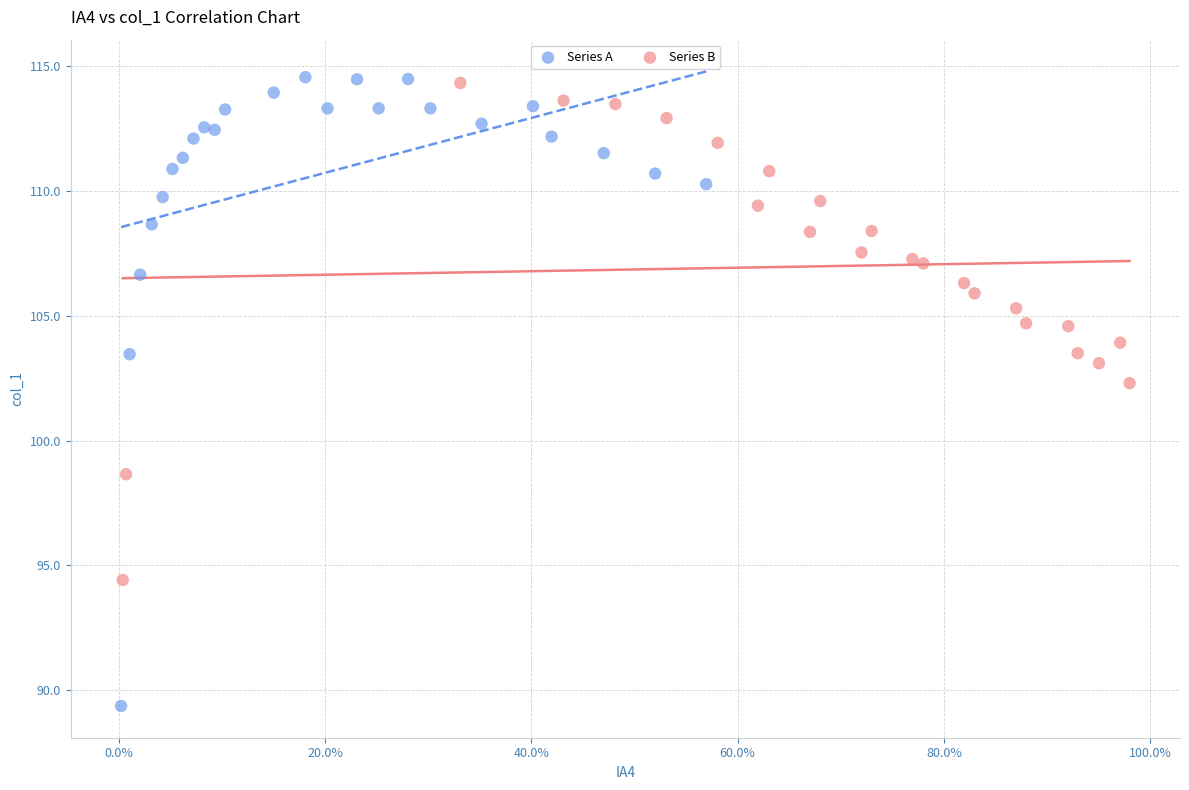

Which series contains the lowest Y value?

Series A